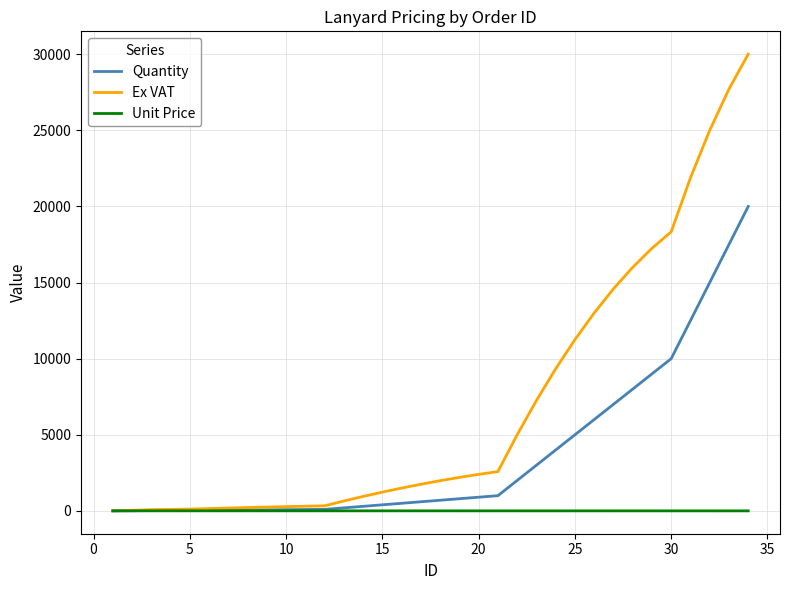

Rank the series by their average value, from highest to lowest.

Ex VAT, Quantity, Unit Price